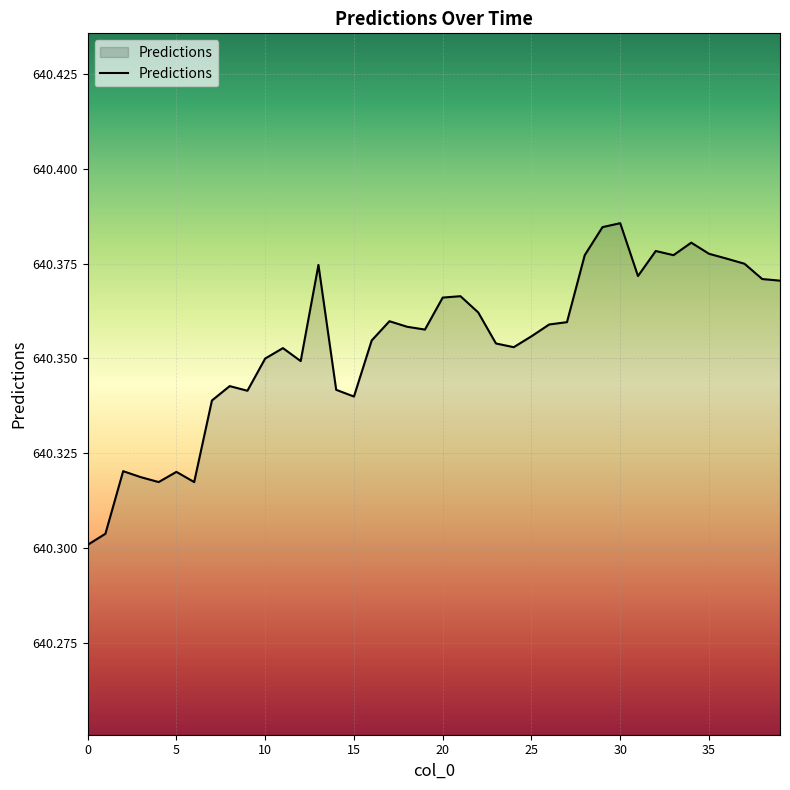

How many points are lower than both their immediate neighbors (excluding endpoints)?

9